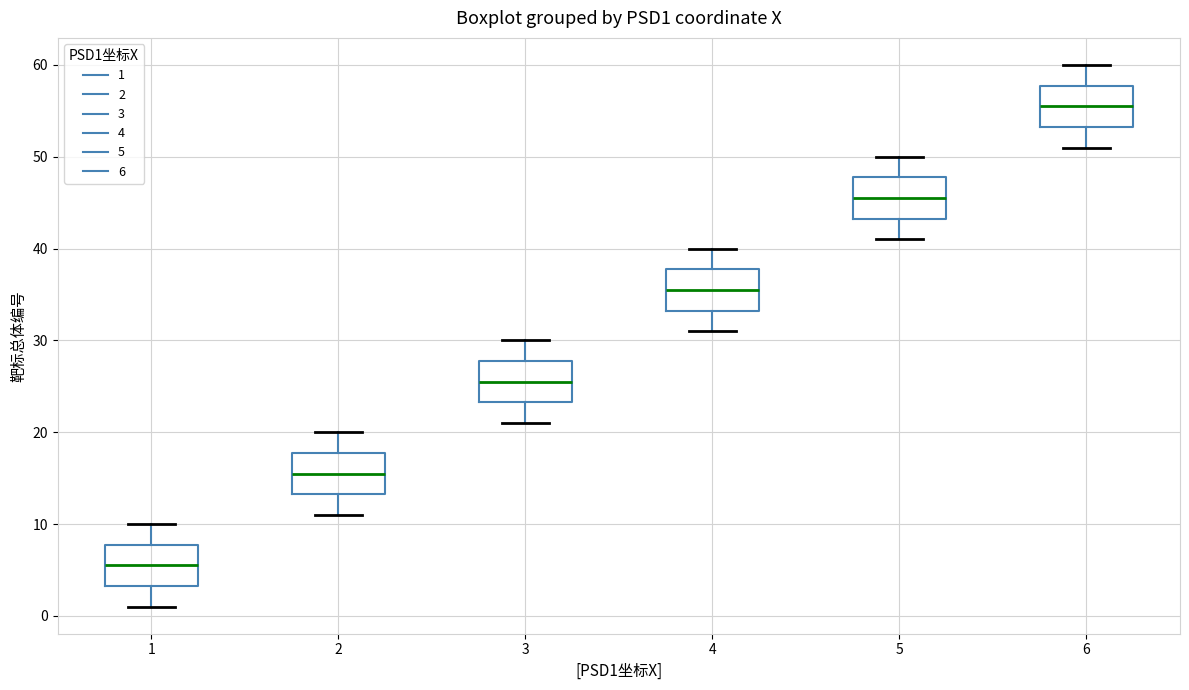

Where does the lower whisker of the box at x = 3 end on the y-axis? The values are not printed on the chart, so give them approximately, as read against the axis.

21